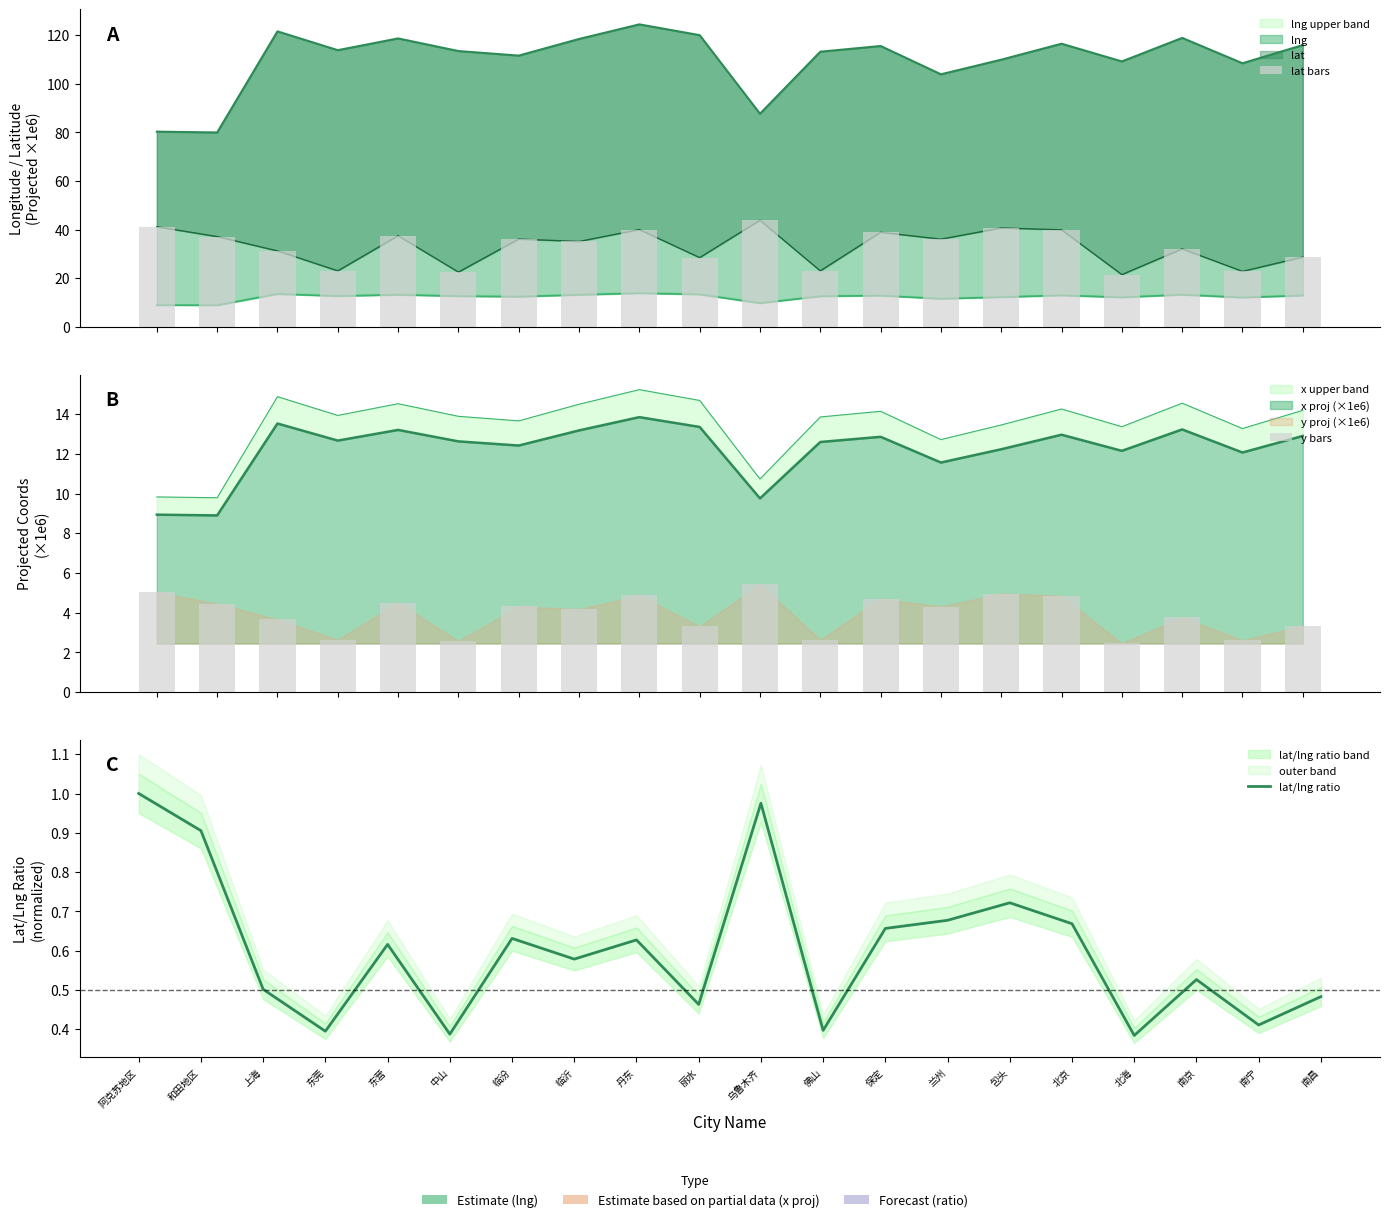

At which category is the sum across all series the highest?

乌鲁木齐